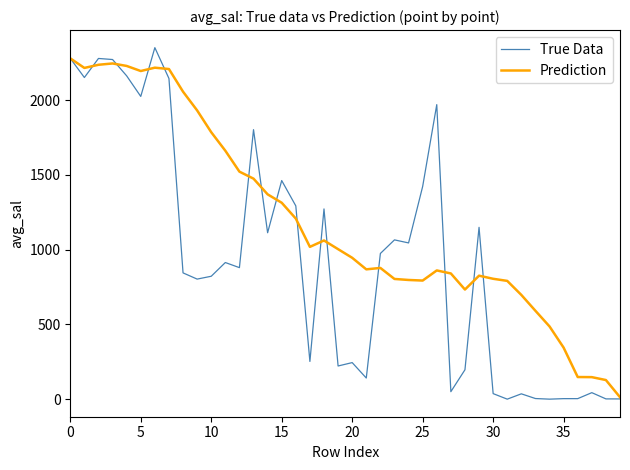

What is the maximum value for True Data?

2351.7